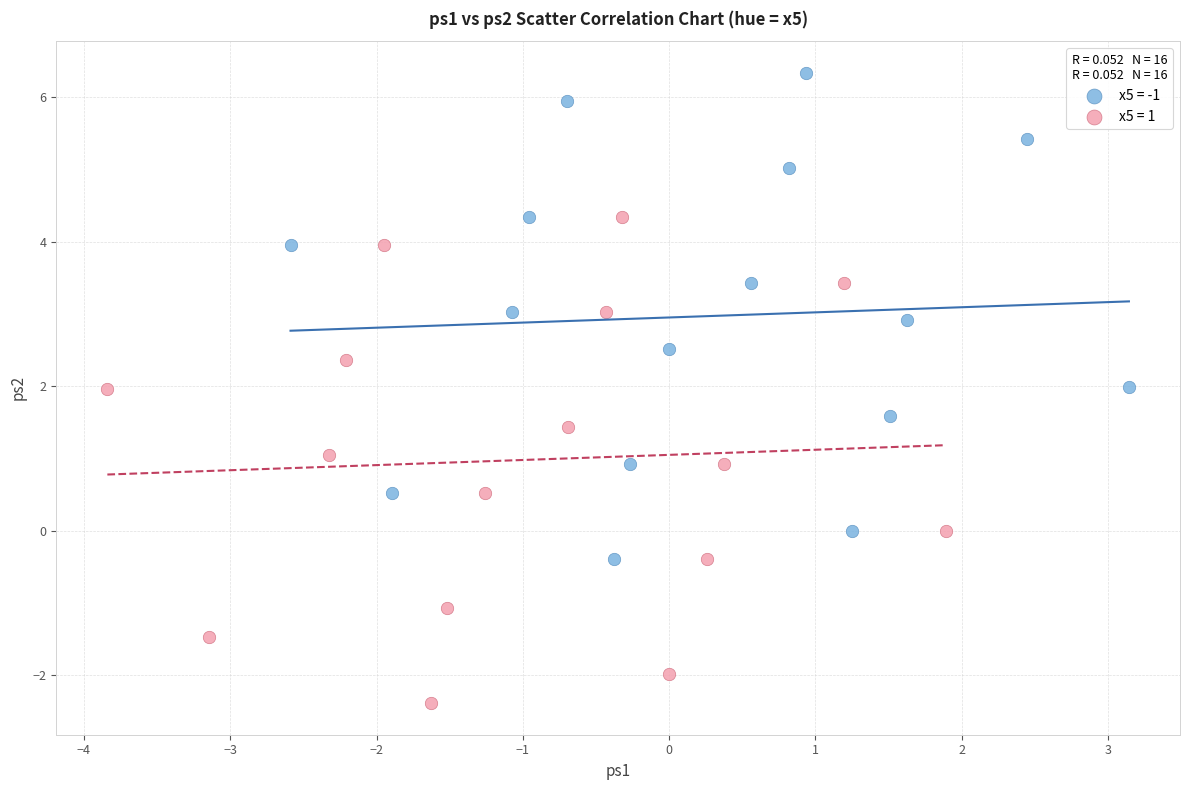

Which series contains the lowest Y value?

x5 = 1